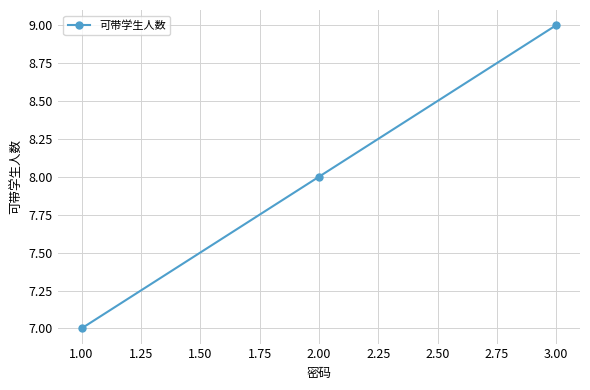

What is the sum of all values?

24